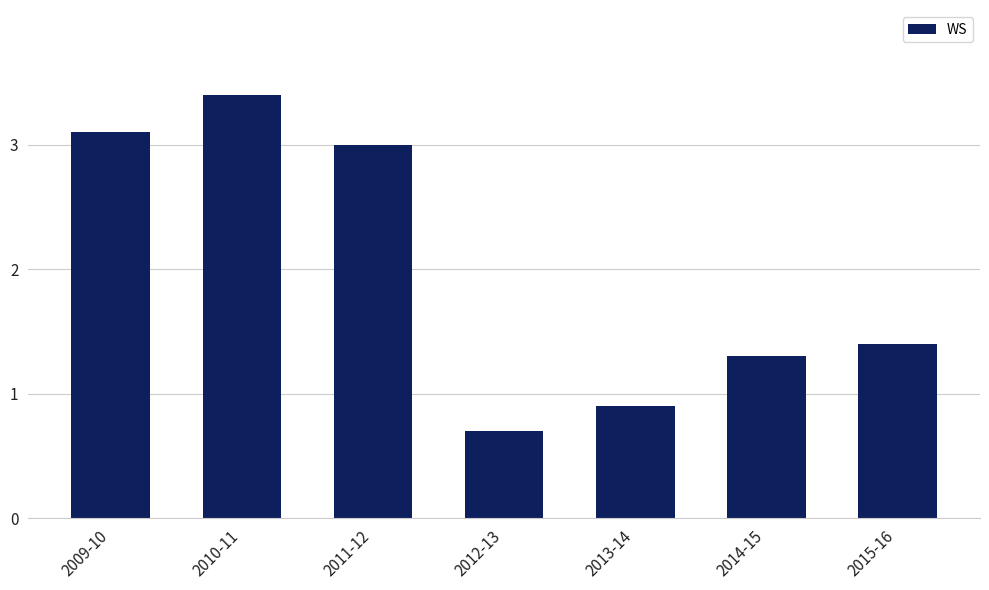

Rank the categories by value from highest to lowest.

2010-11, 2009-10, 2011-12, 2015-16, 2014-15, 2013-14, 2012-13